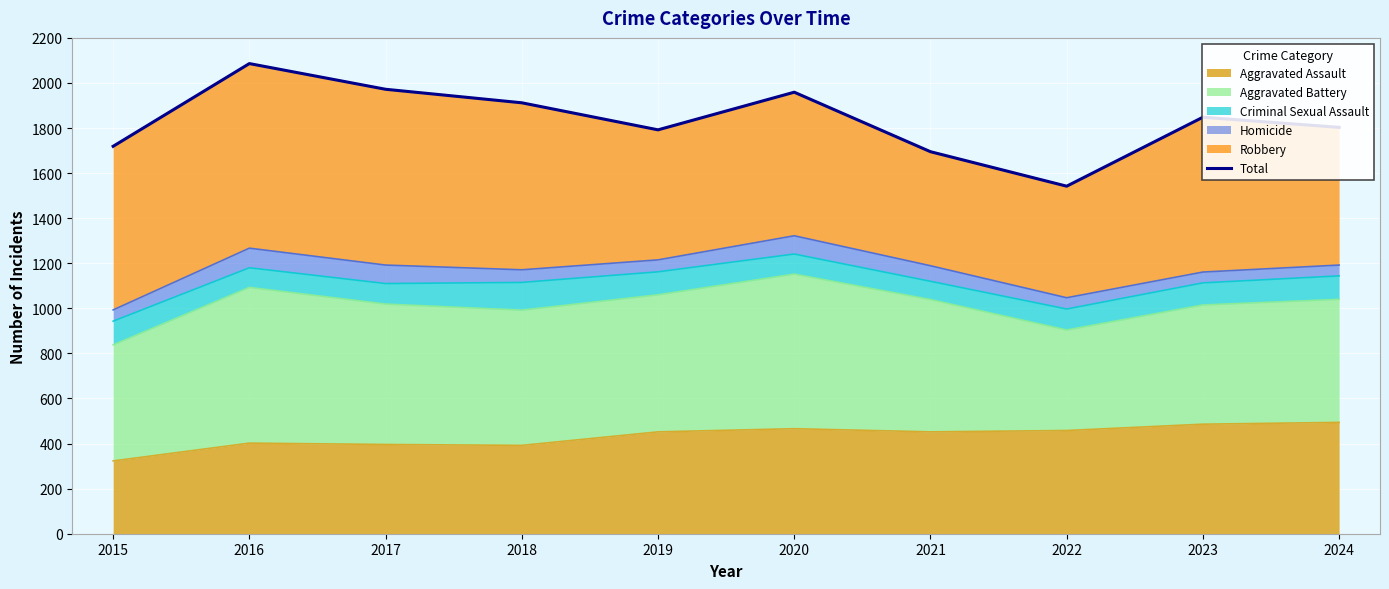

What is the change in value from 2017 to 2019?

-180